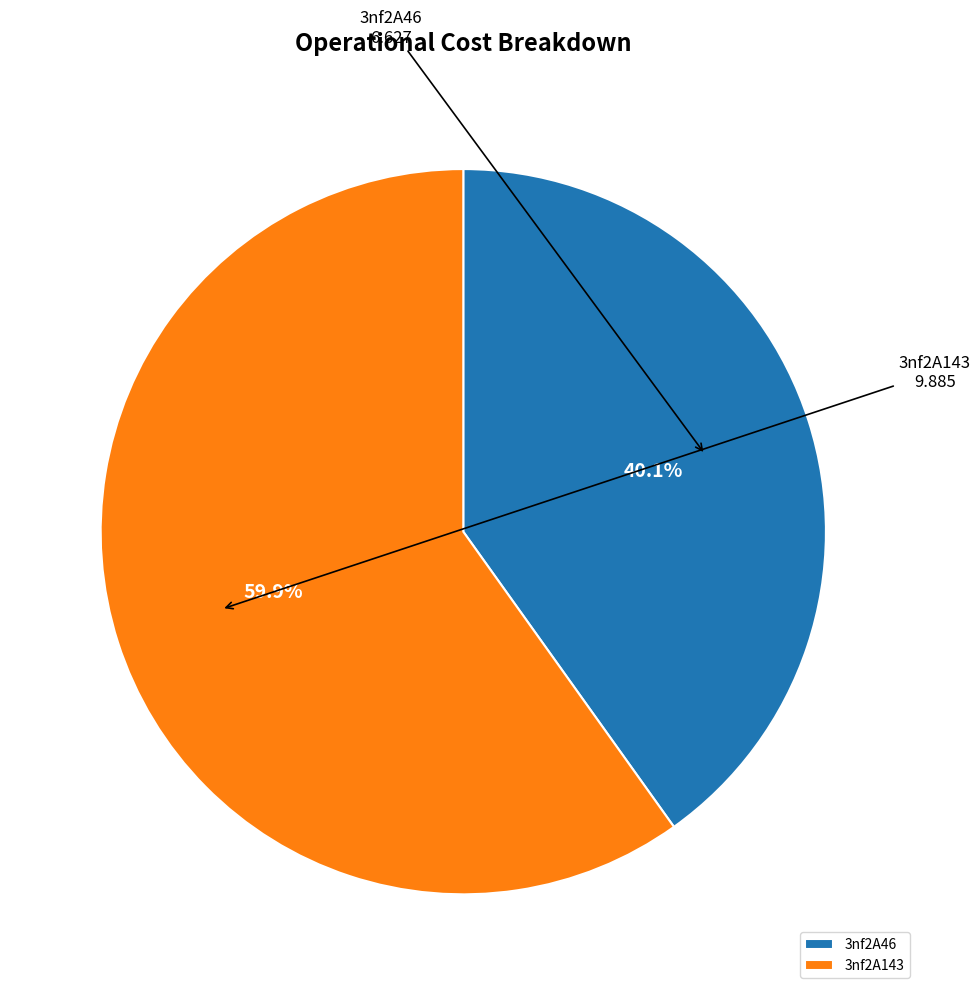

True or false: 3nf2A46 accounts for 48% of the total.

False